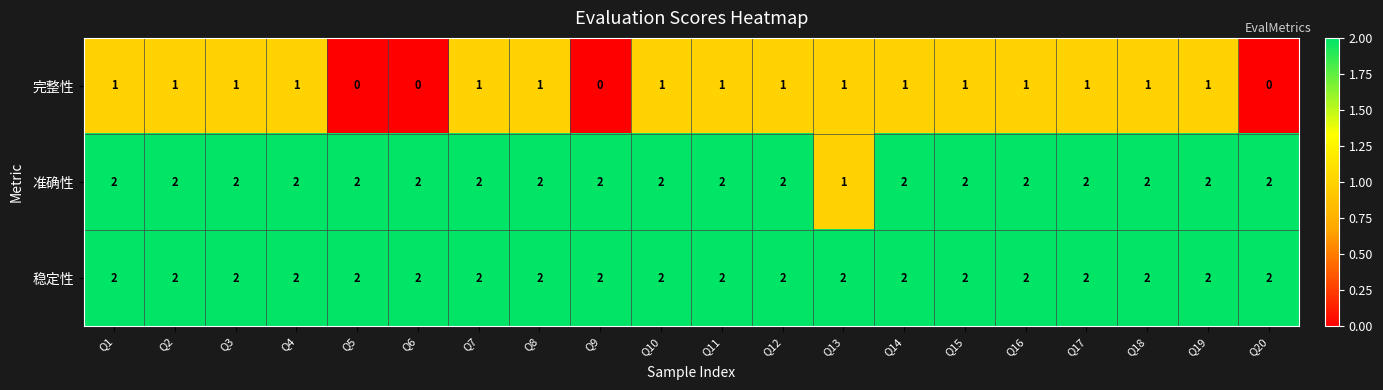

Count the 准确性 values in the range 2 to 3.

19